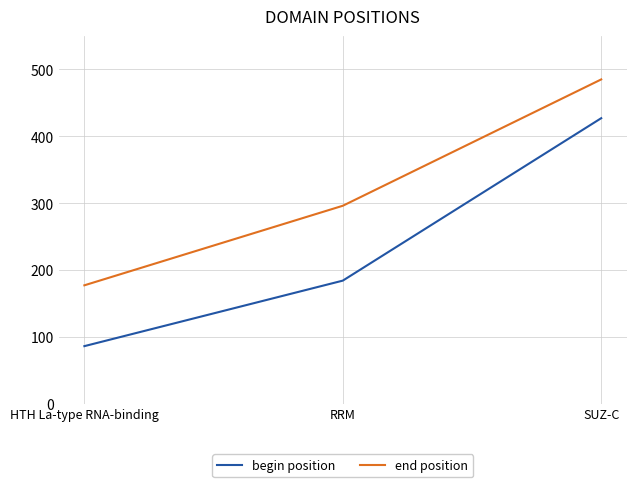

What value does the end position series have at RRM, to the nearest 5?

295